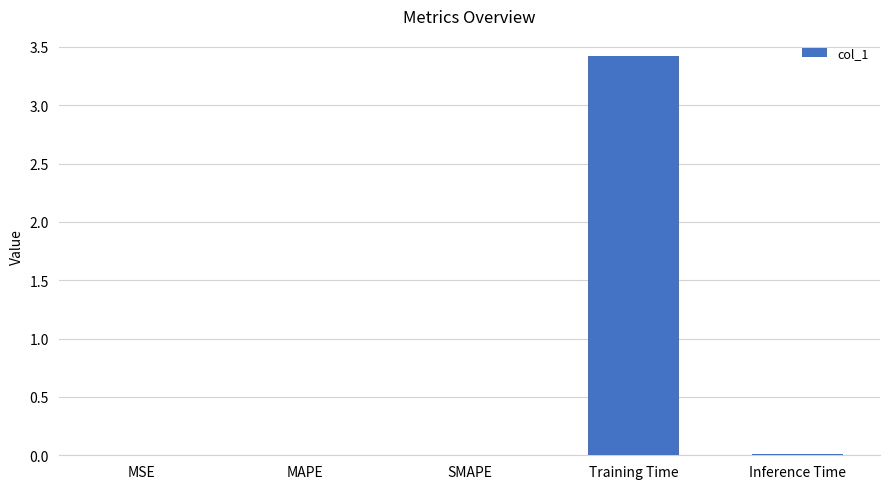

The chart shows a value of 5.9 at Training Time. True or false?

False